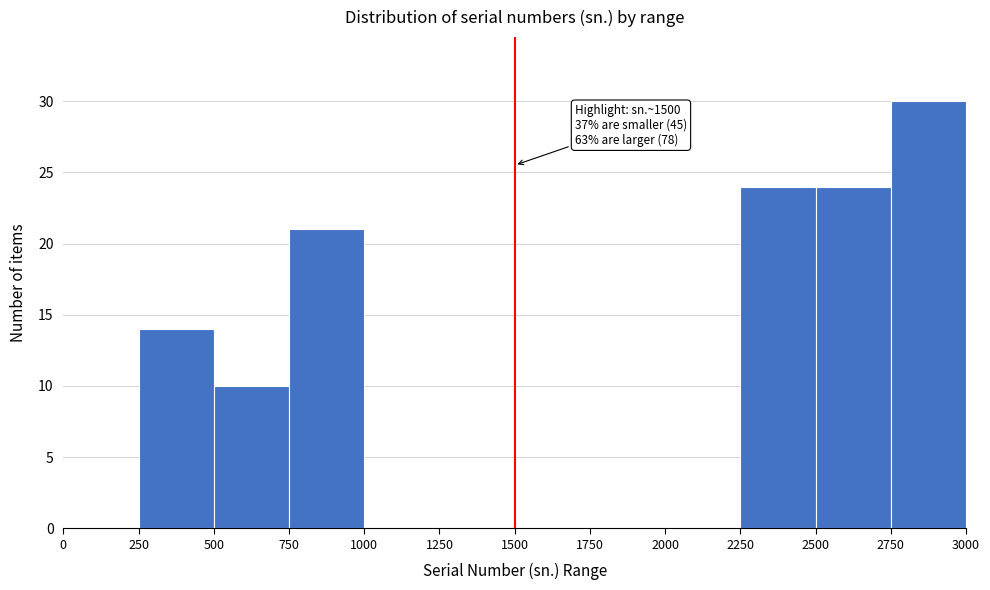

Over which range of the x-axis is the bar tallest?

2750 to 3000